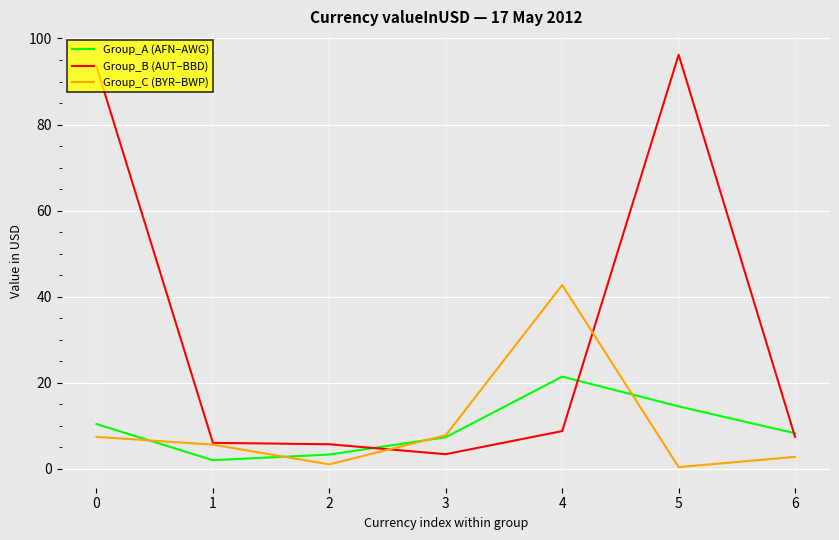

Between 0 and 3, which series saw the biggest shift?

Group_B (AUT–BBD)